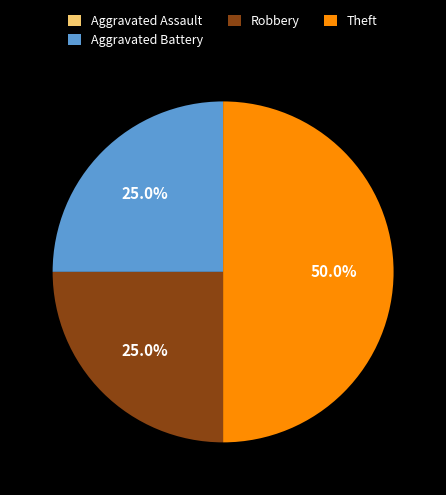

Approximately how many times larger is the value at Aggravated Battery compared to Theft?

0.5